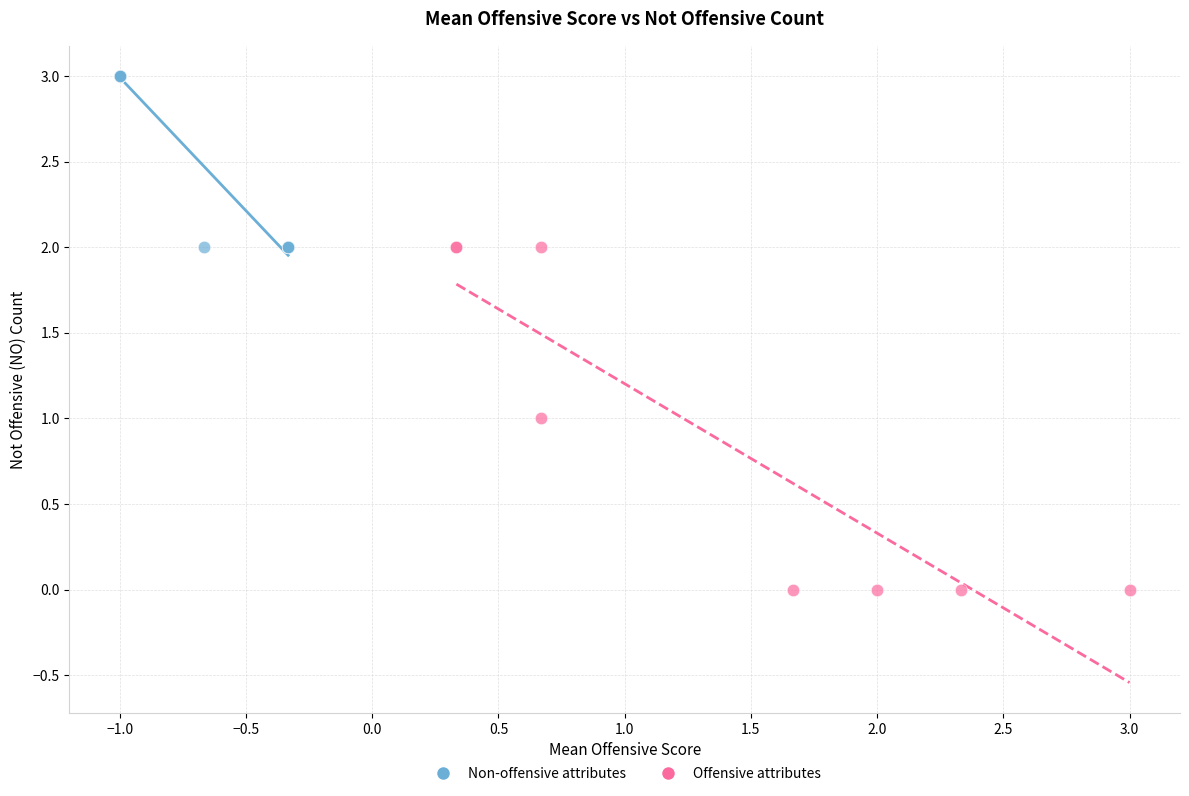

Which series reaches the minimum Y coordinate?

Offensive attributes